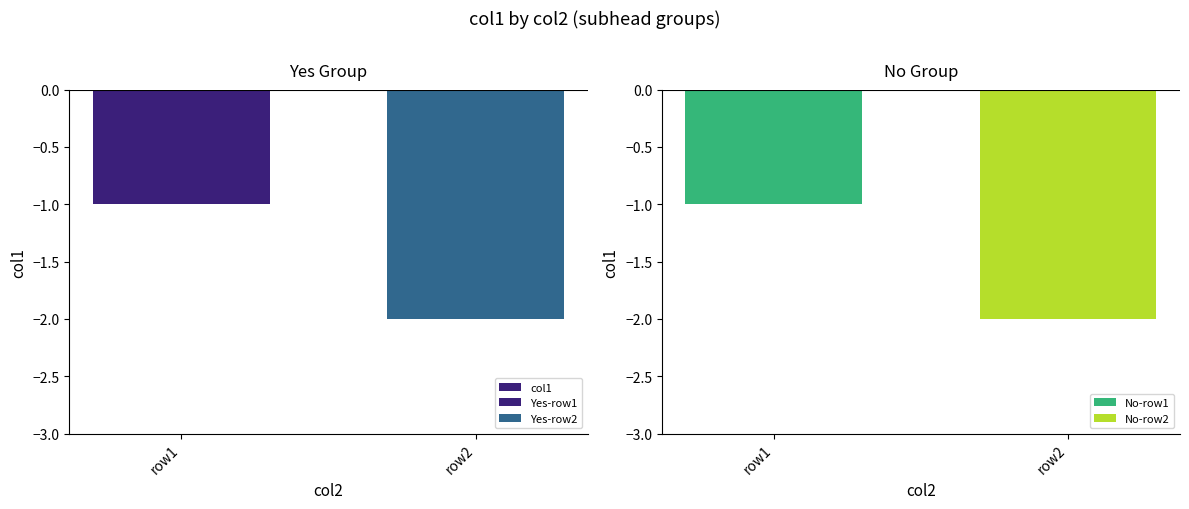

Which label corresponds to the smallest value in the chart?

row2